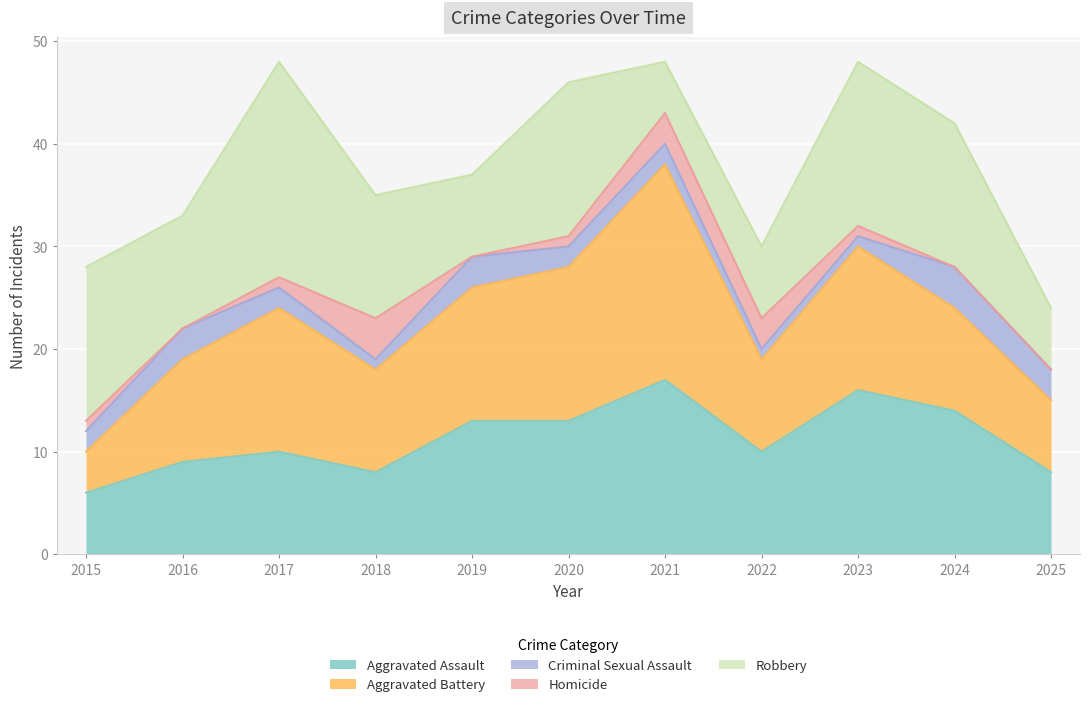

What is the difference between the maximum and minimum values in the Homicide series?

4